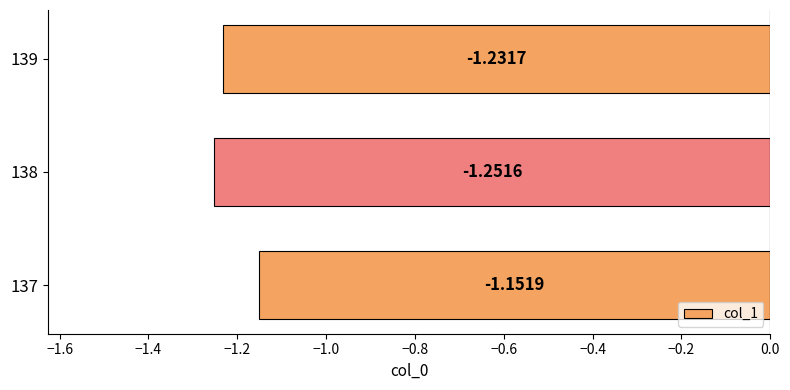

Where is the data nearest to the value -1?

137